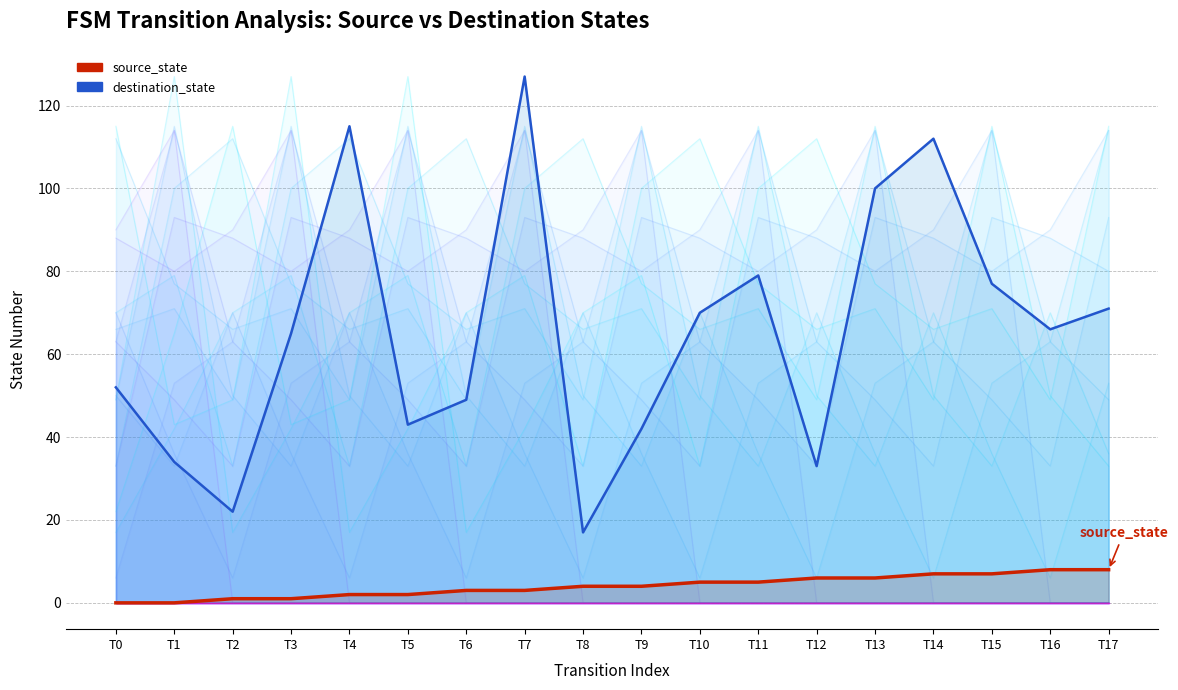

How many series are shown in this chart?

2